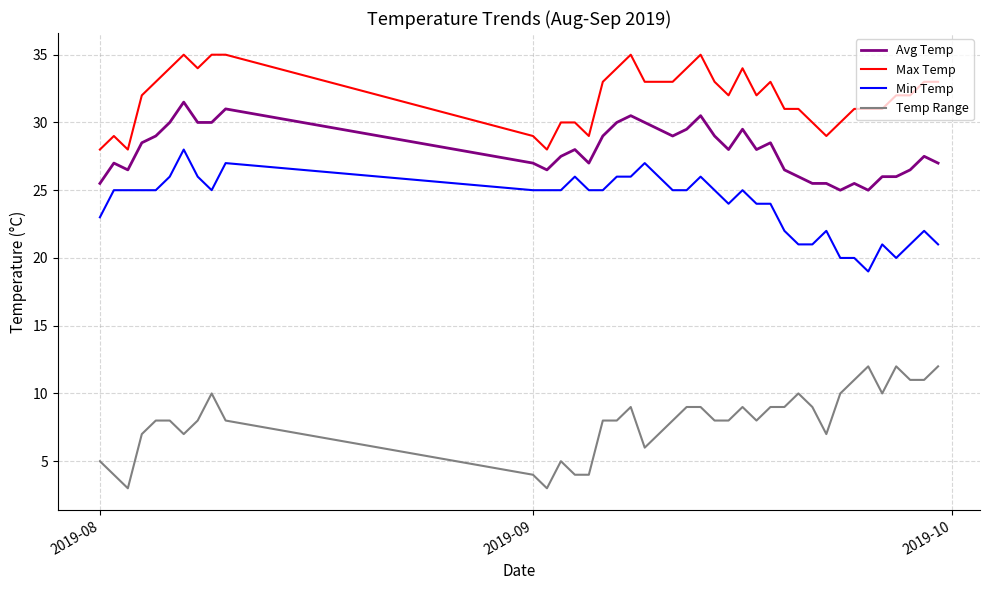

True or false: Min Temp has more than 0 points higher than both neighbors.

True